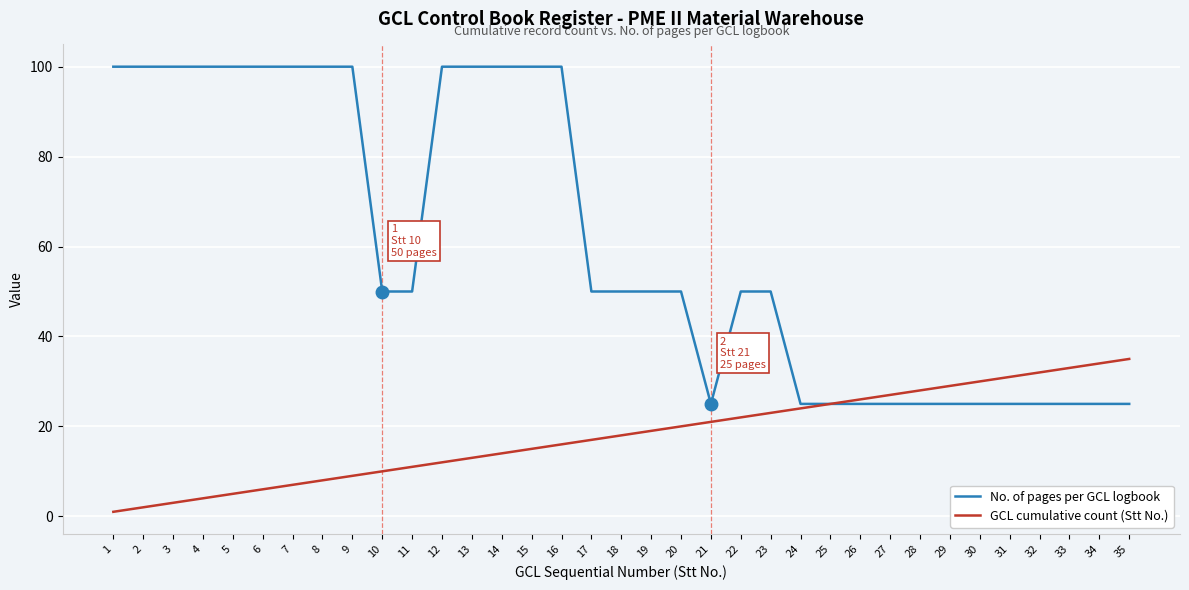

True or false: GCL cumulative count (Stt No.) has more than 0 points higher than both neighbors.

False